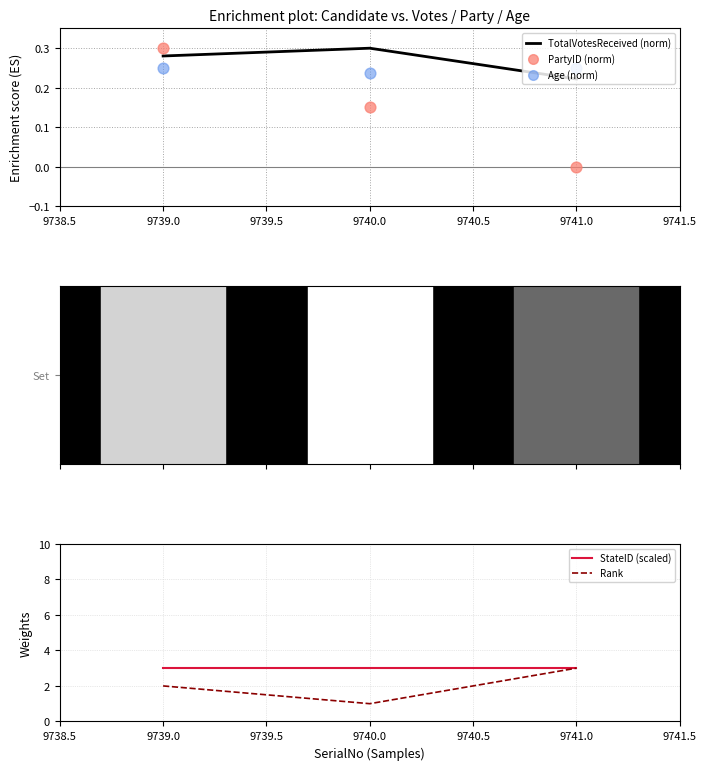

The value of TotalVotesReceived (norm) at 9741.0 is 0.4. True or false?

False